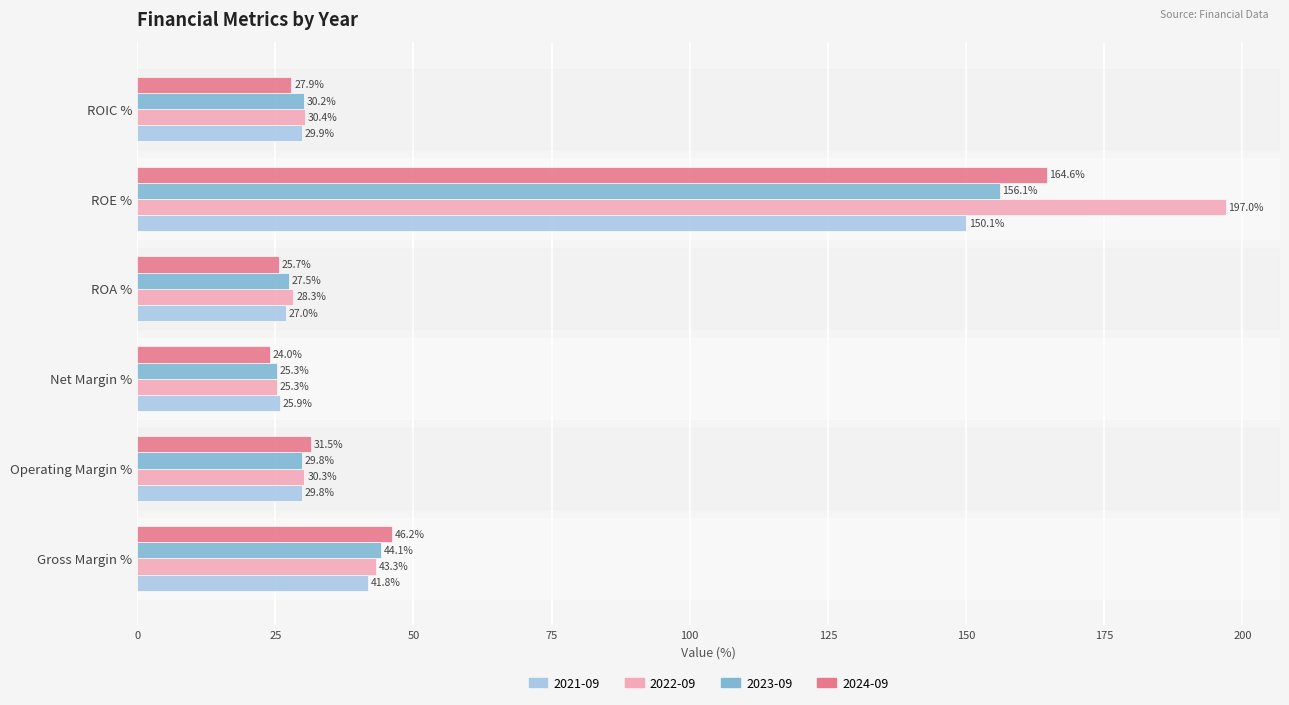

The value of 2022-09 at ROIC % is 30.4. True or false?

True